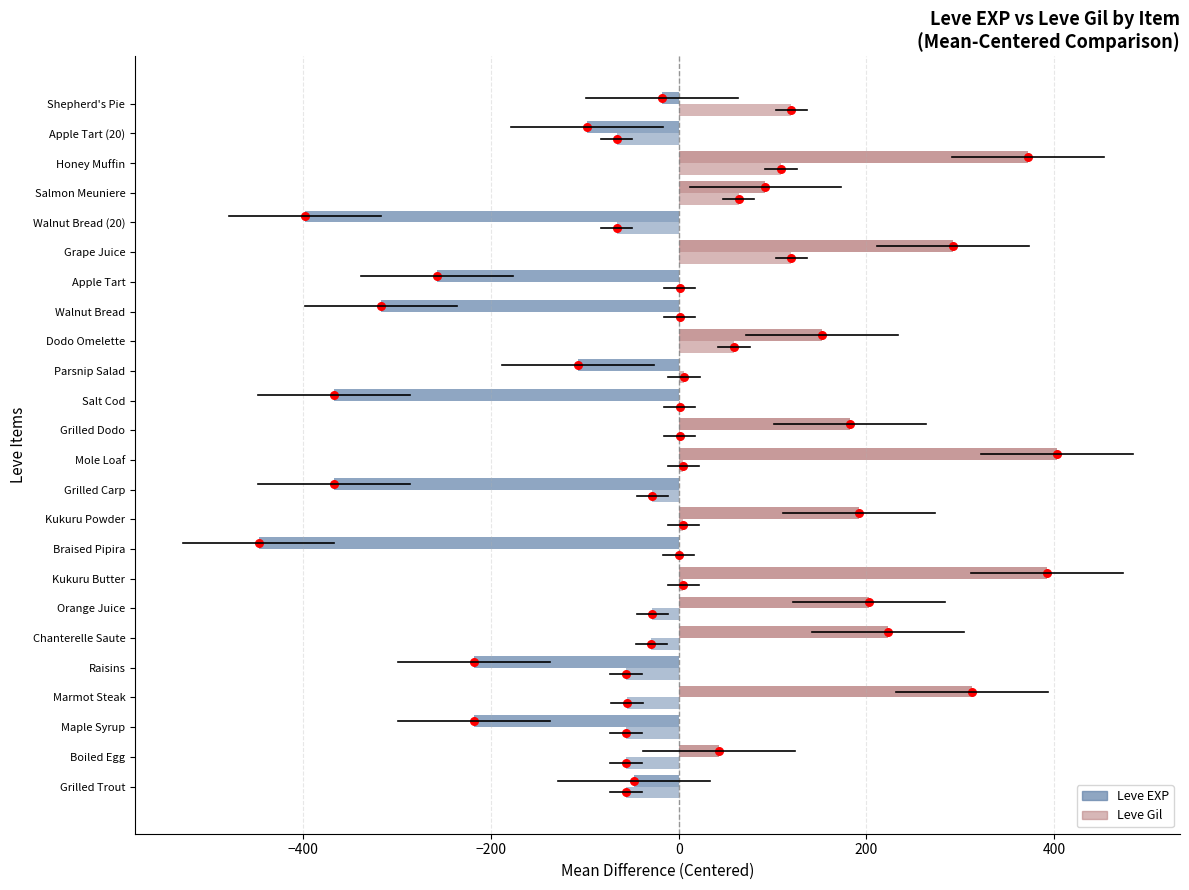

Which series contains the lowest Y value?

Leve EXP (mean-centered)